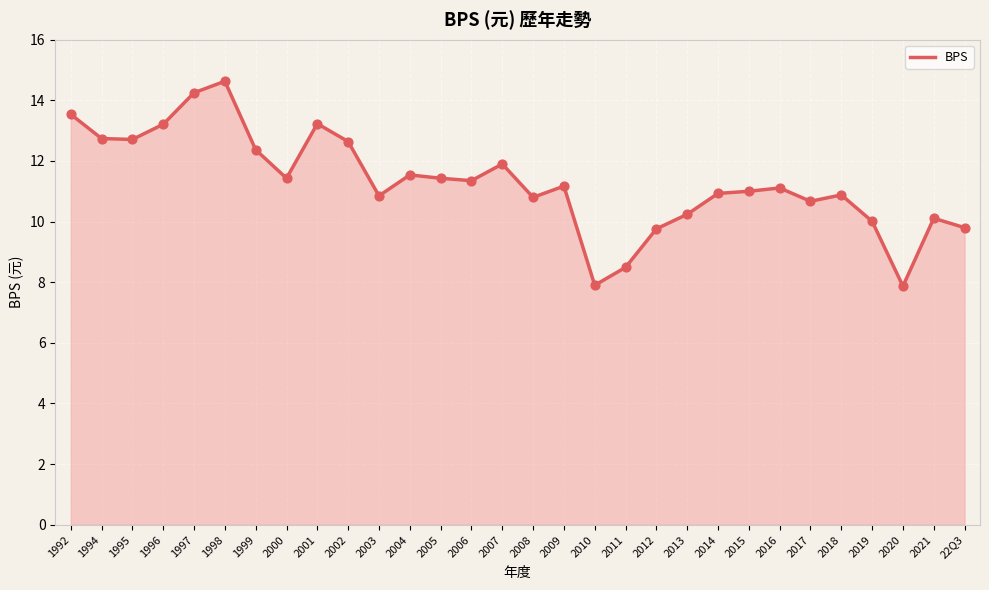

What is the ratio of the value at 2008 to the value at 2011?

1.3